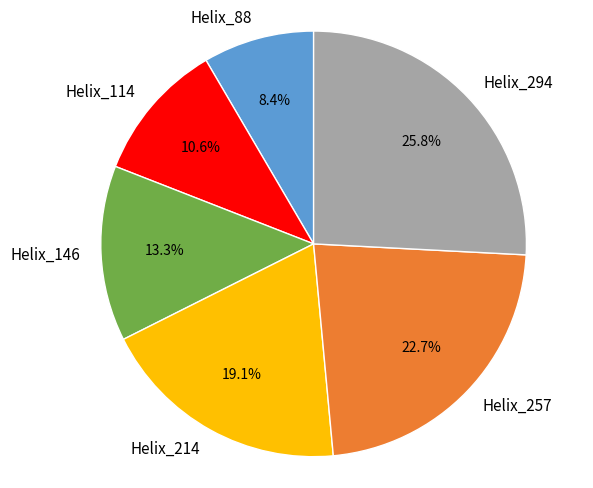

Is the sum of Helix_214 and Helix_88 greater than half?

No